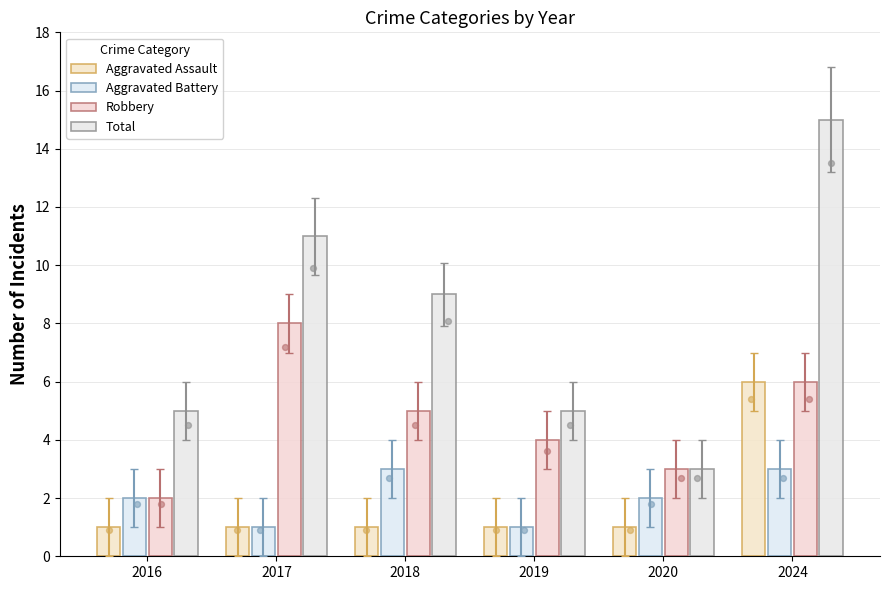

At how many categories does at least one series exceed 13?

1